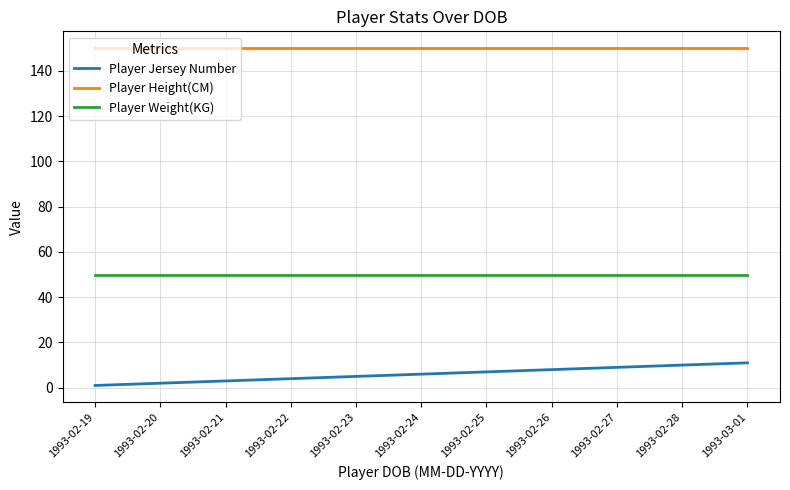

Does the chart have visible grid lines?

Yes